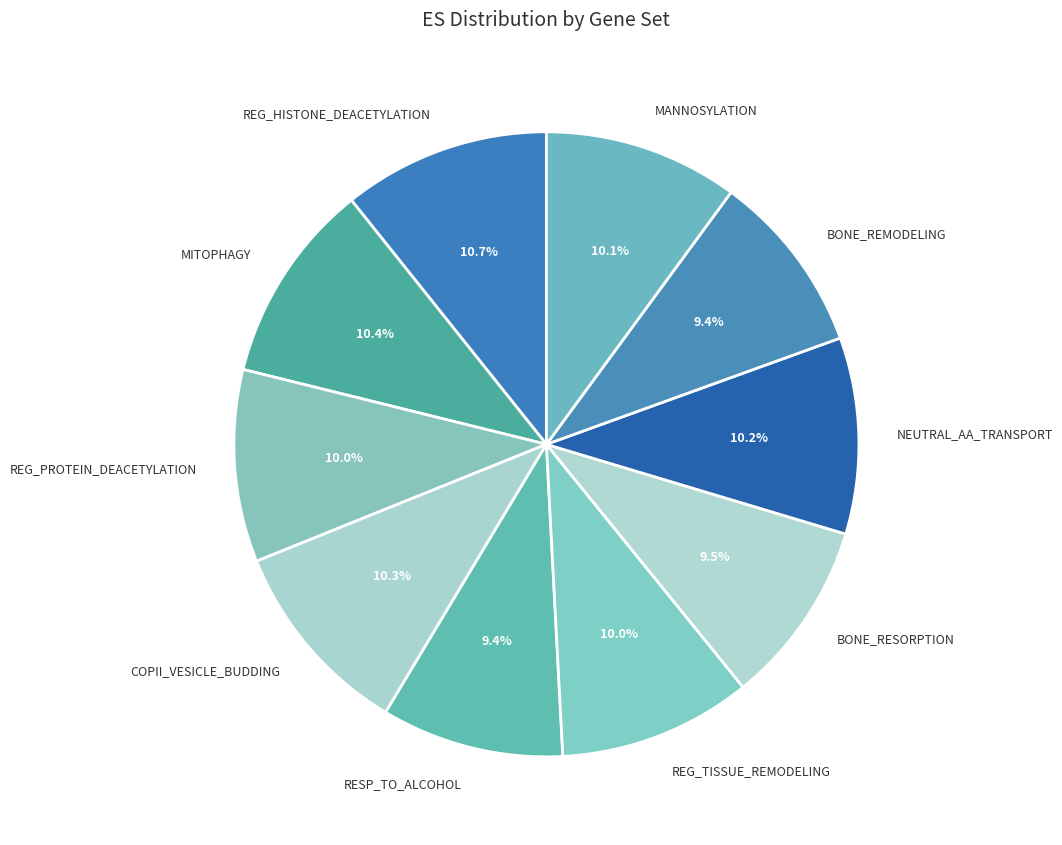

Combined, do NEUTRAL_AA_TRANSPORT and MITOPHAGY account for over 50%?

No